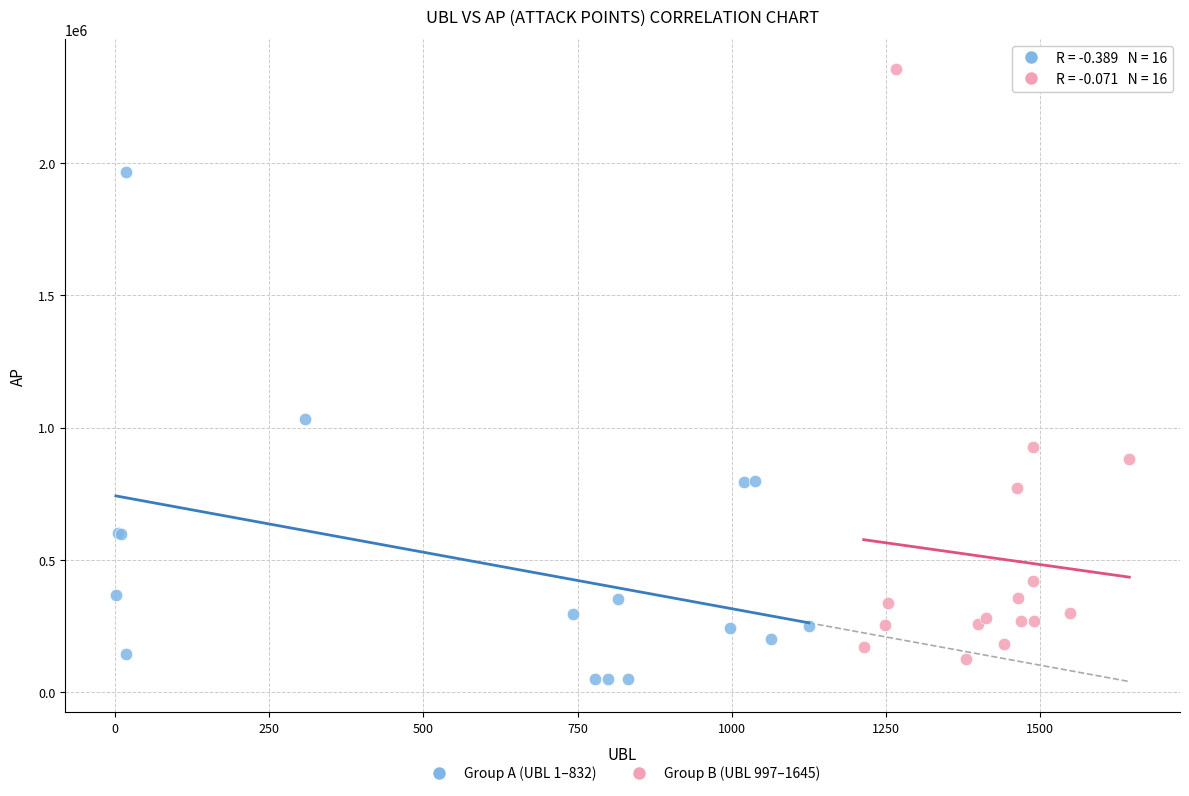

What are all the series names shown in the legend?

Group A (UBL 1–832), Group B (UBL 997–1645)